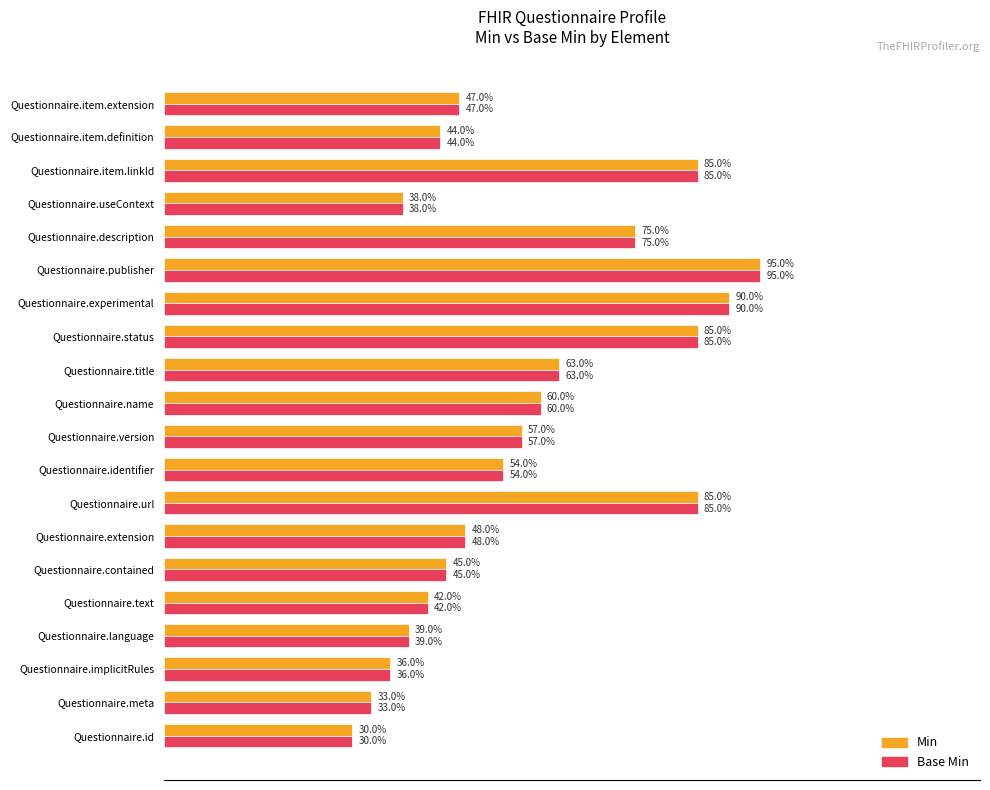

At which category is the sum across all series the highest?

Questionnaire.publisher